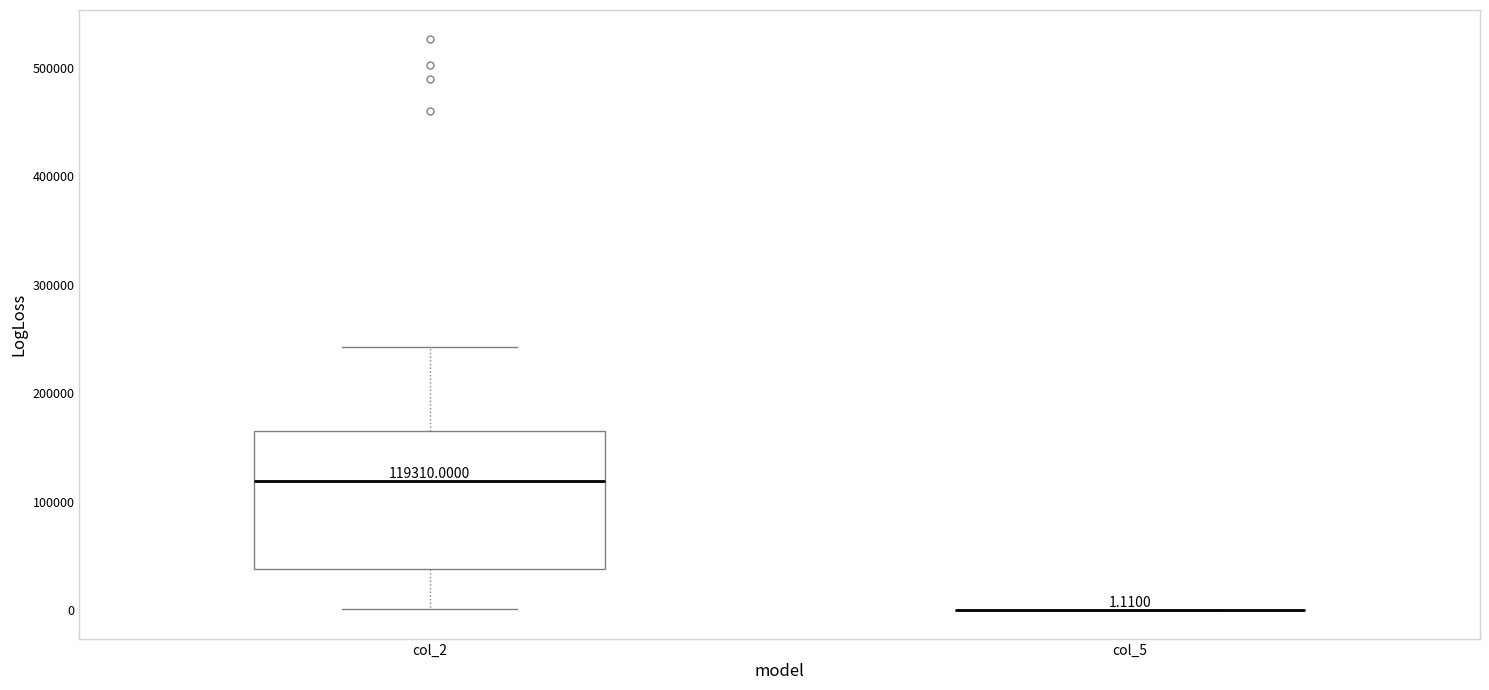

Comparing the boxes themselves (not the whiskers), which one is the tallest?

col_2